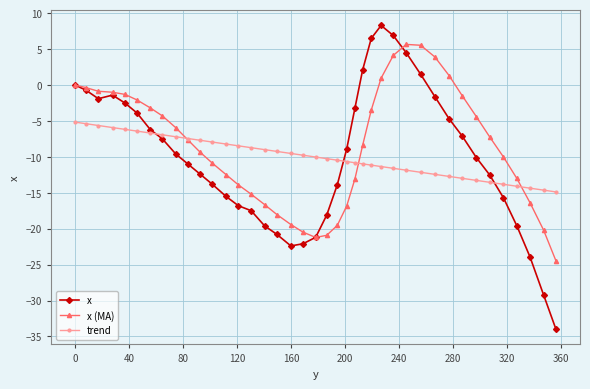

What is the smallest value displayed?

-34.0